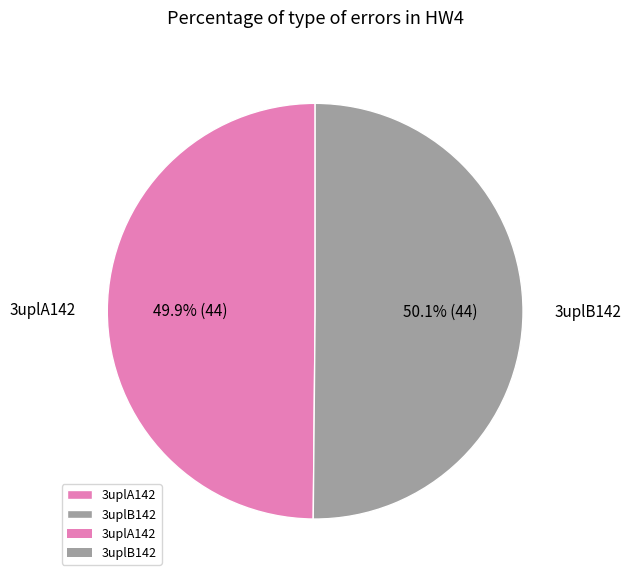

What percentage do 3uplB142 and 3uplA142 together represent?

100.0%